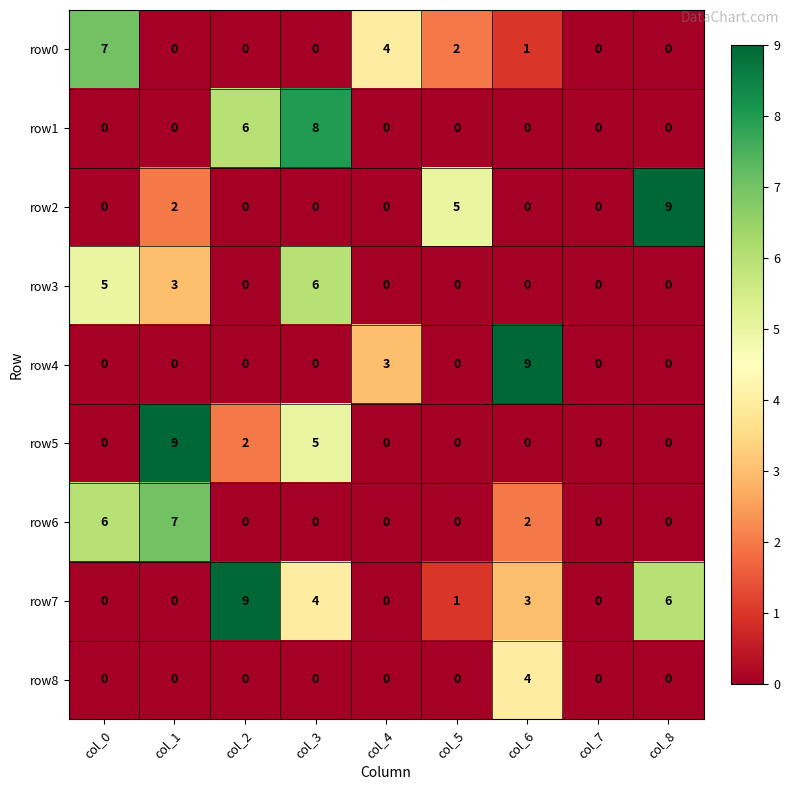

At which label does row7 first exceed 1?

col_2